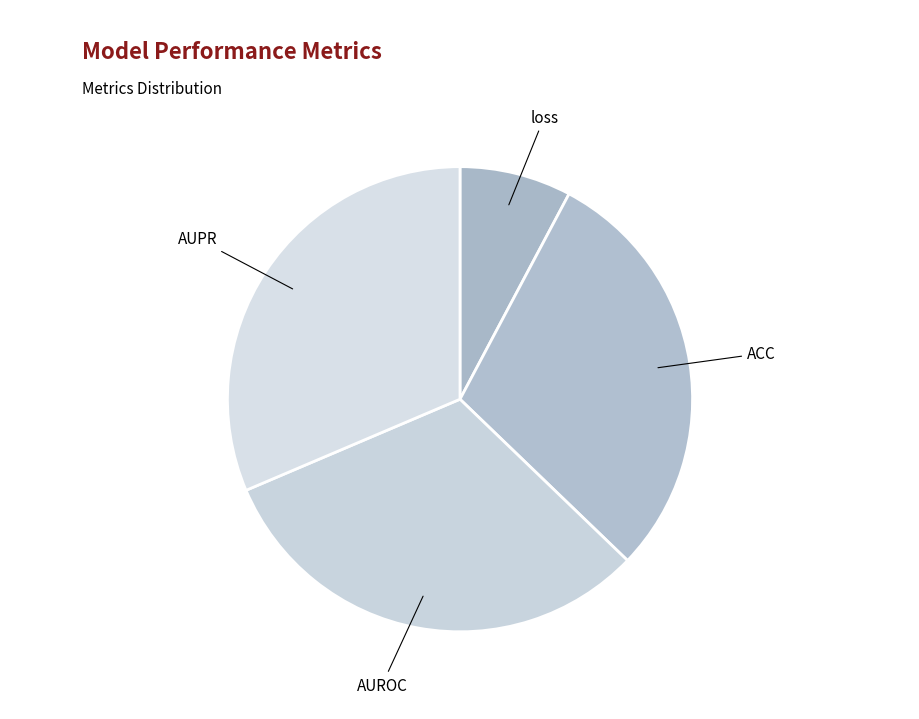

How many slices are in this pie chart?

4